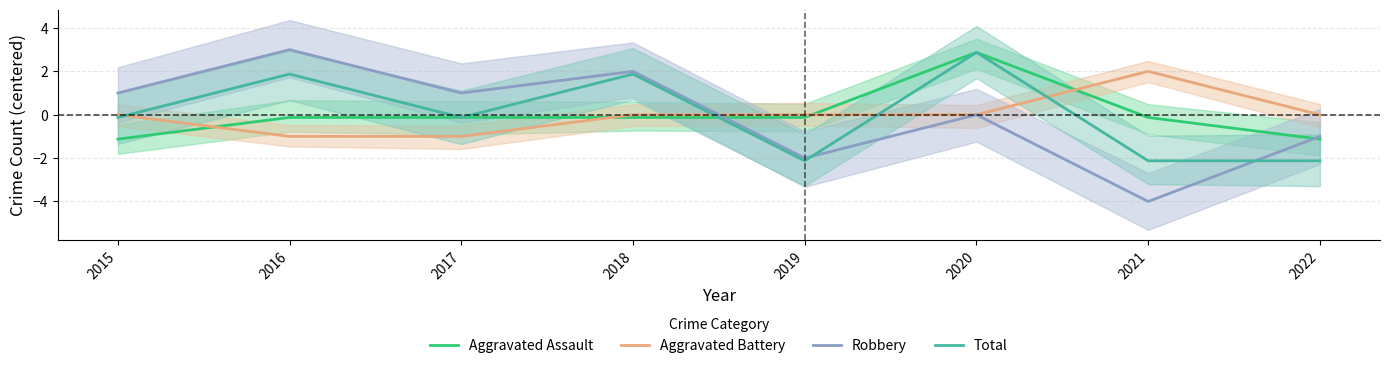

Where does the Robbery series first go above 1?

2016